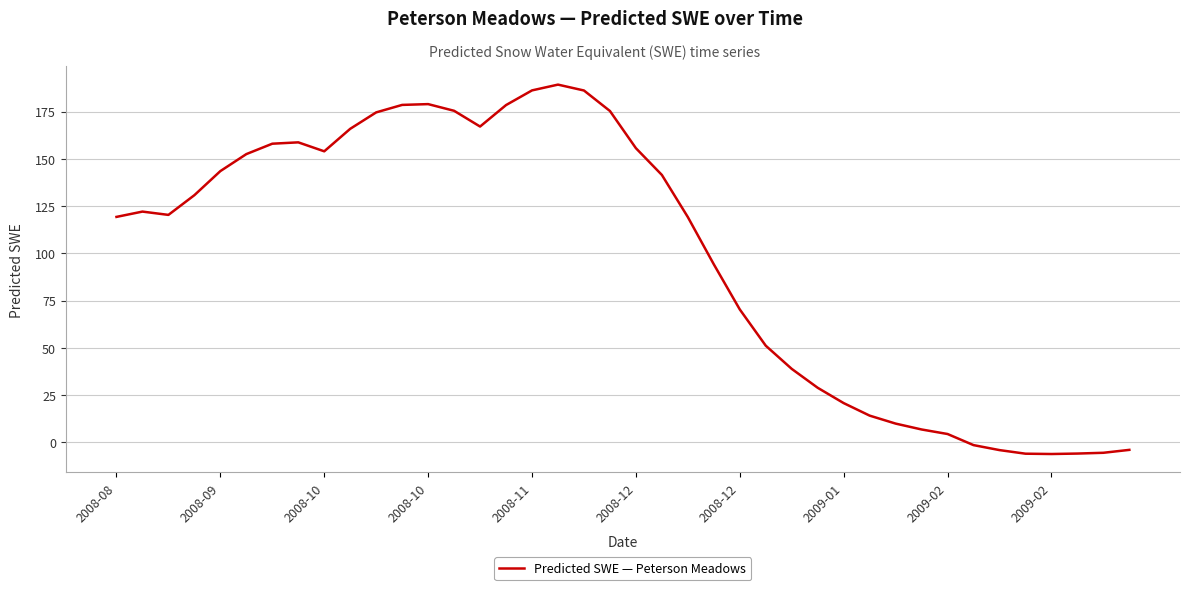

What is the difference between the maximum and minimum values?

195.5